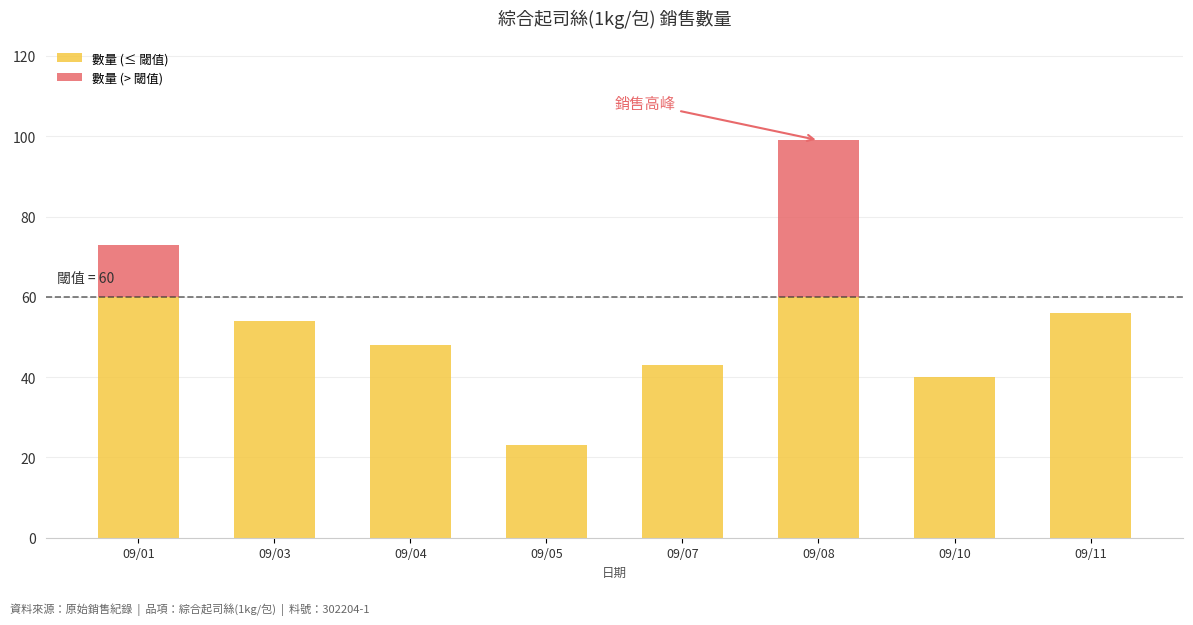

Reading left to right, transcribe the values for 數量 (≤ 閾值).

09/01=60	09/03=54	09/04=48	09/05=23	09/07=43	09/08=60	09/10=40	09/11=56